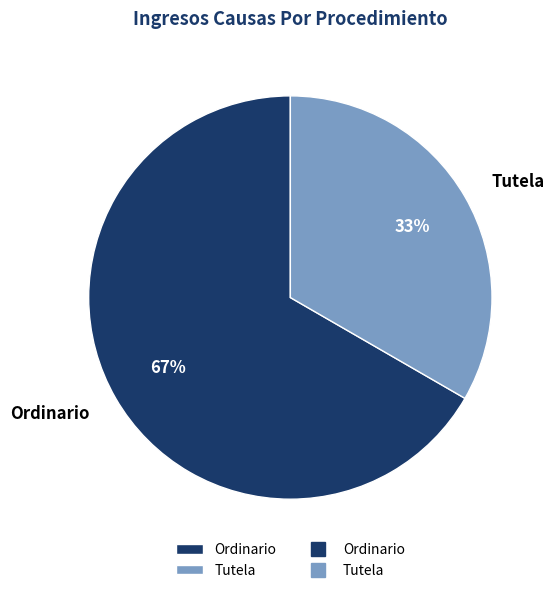

How many segments does this pie chart have?

2